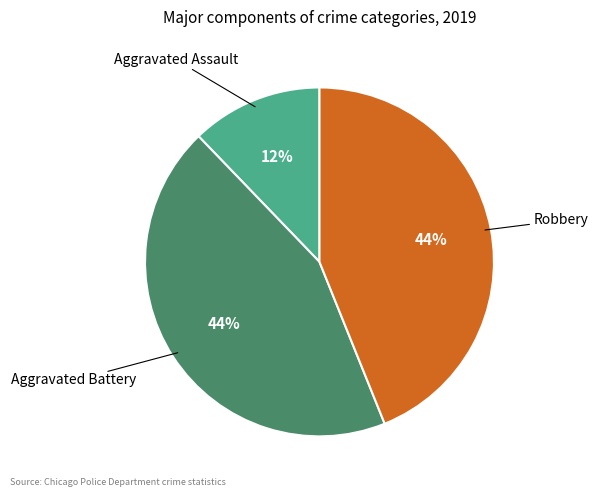

Is it true that Aggravated Assault is 26% of the pie?

False